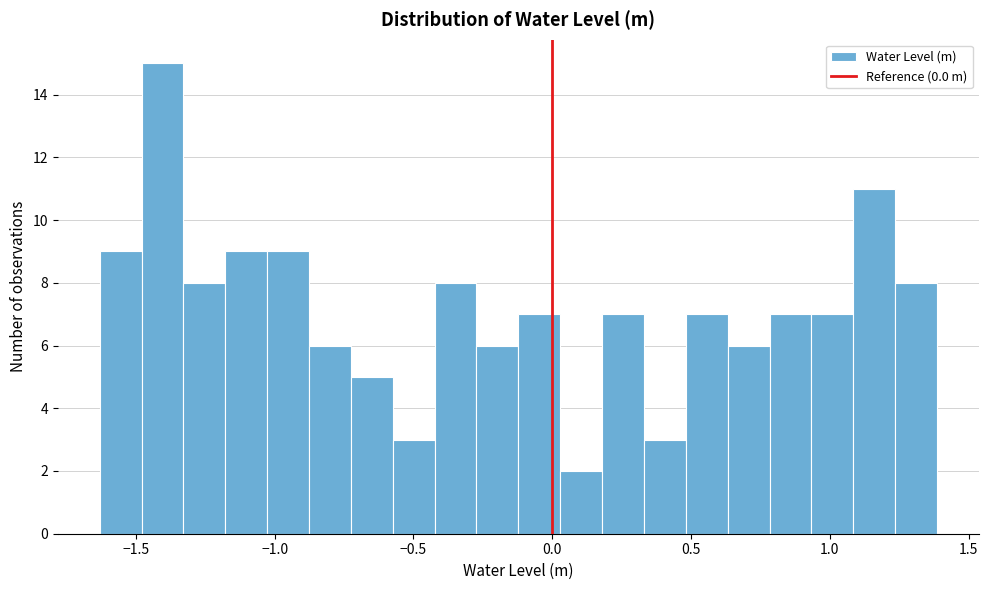

Around what value on the x-axis is the tallest bar? Give the approximate position of its centre, as read against the axis.

-1.40